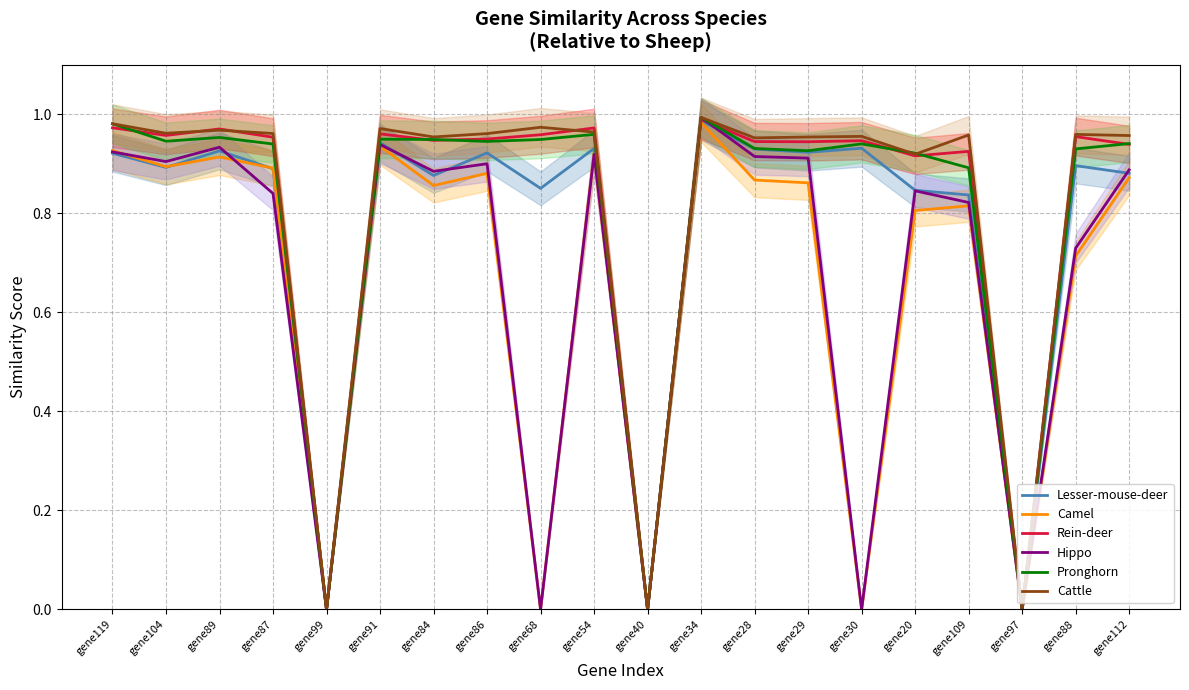

At which category does Pronghorn reach its first local valley?

gene104